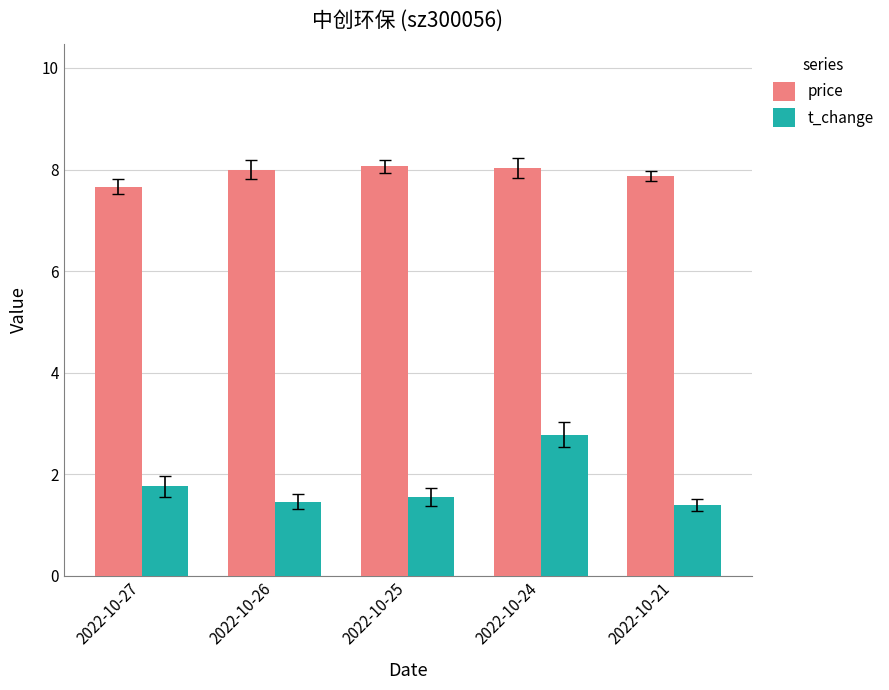

How many categories are shown in the chart?

5